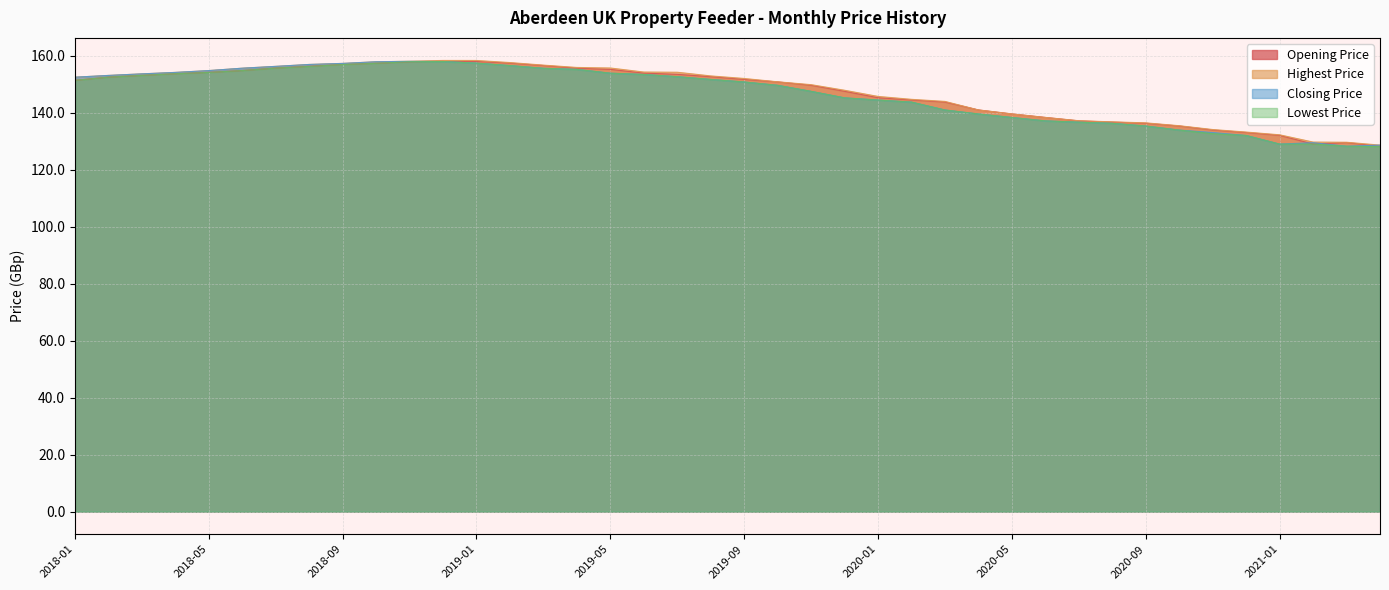

What is the sum of the Opening Price values at 2020-03 and 2019-02?

301.1